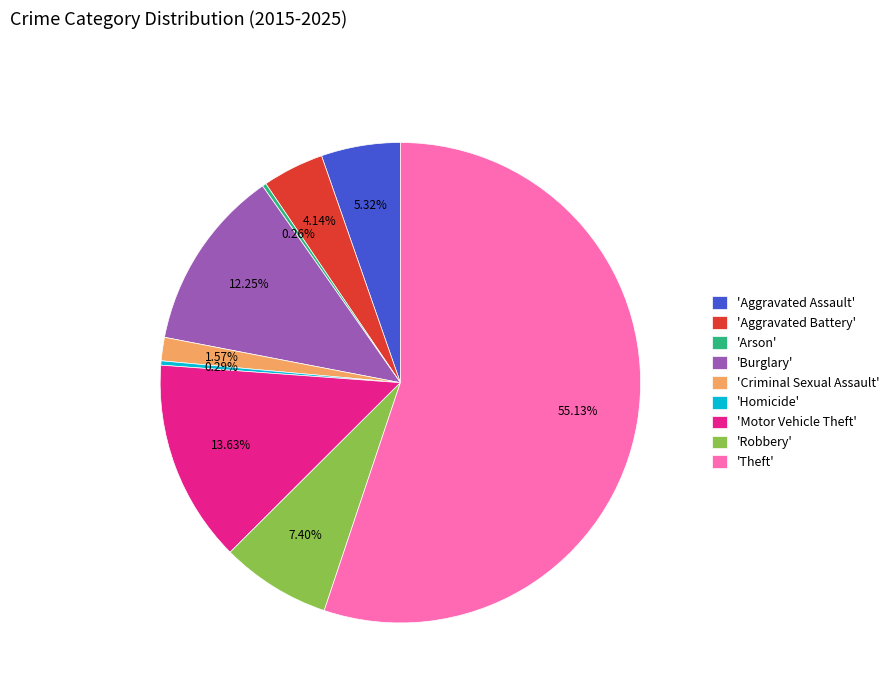

To the nearest percent, what is the difference between the largest and smallest slice percentages?

55%